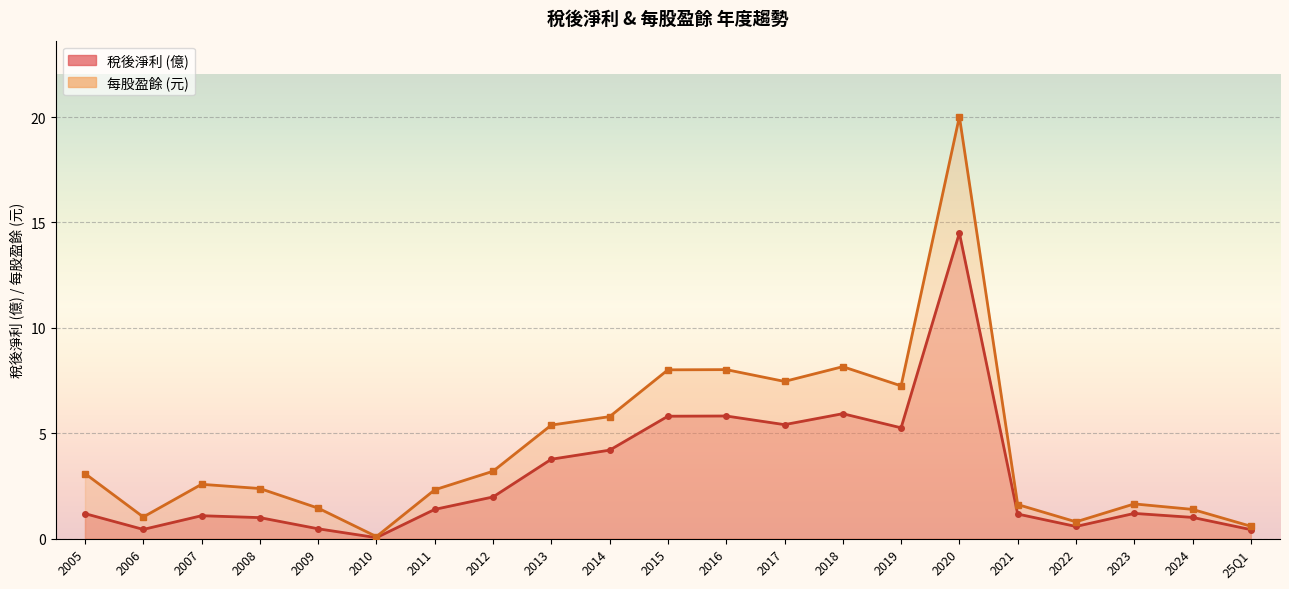

List the series in order of their overall mean, lowest first.

稅後淨利, 每股盈餘